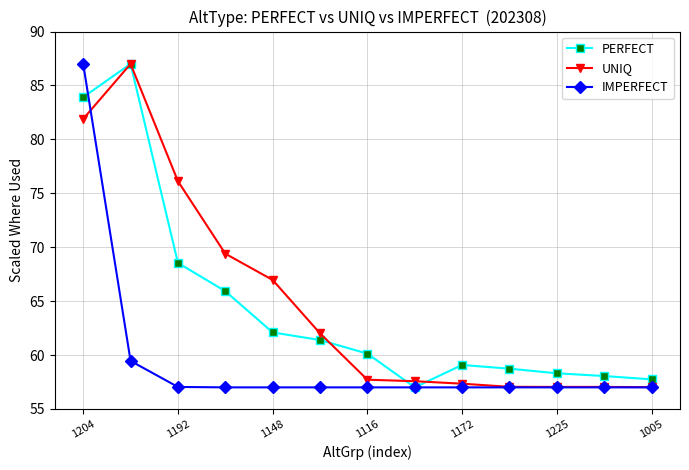

What is the value of the PERFECT point at the 13th from the left?

57.7